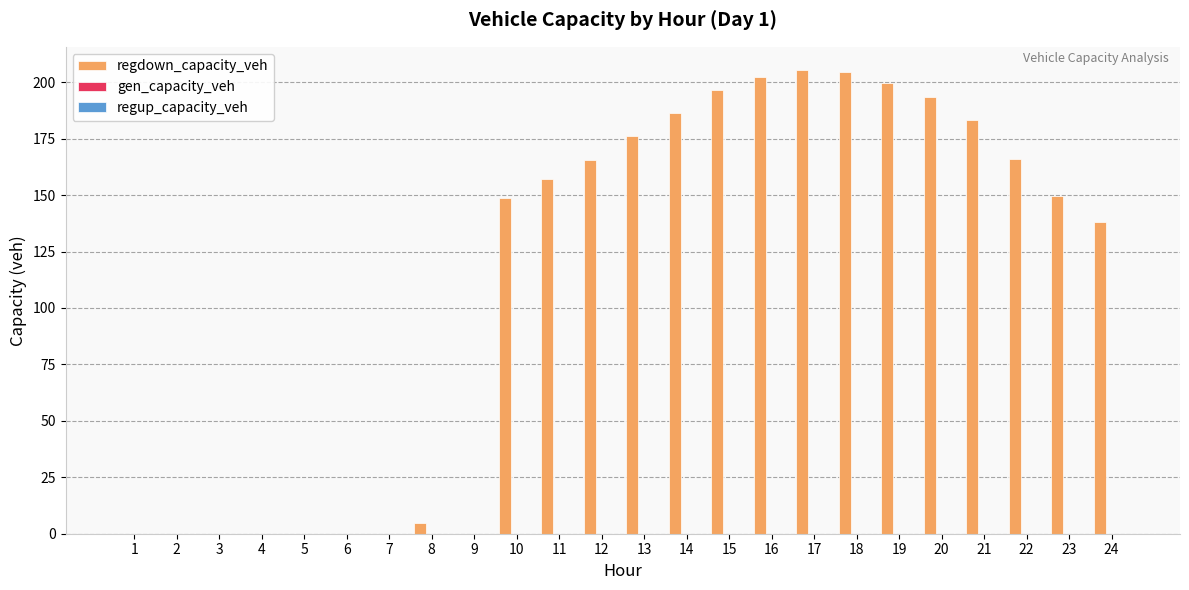

What is the sum of all values?

2677.9